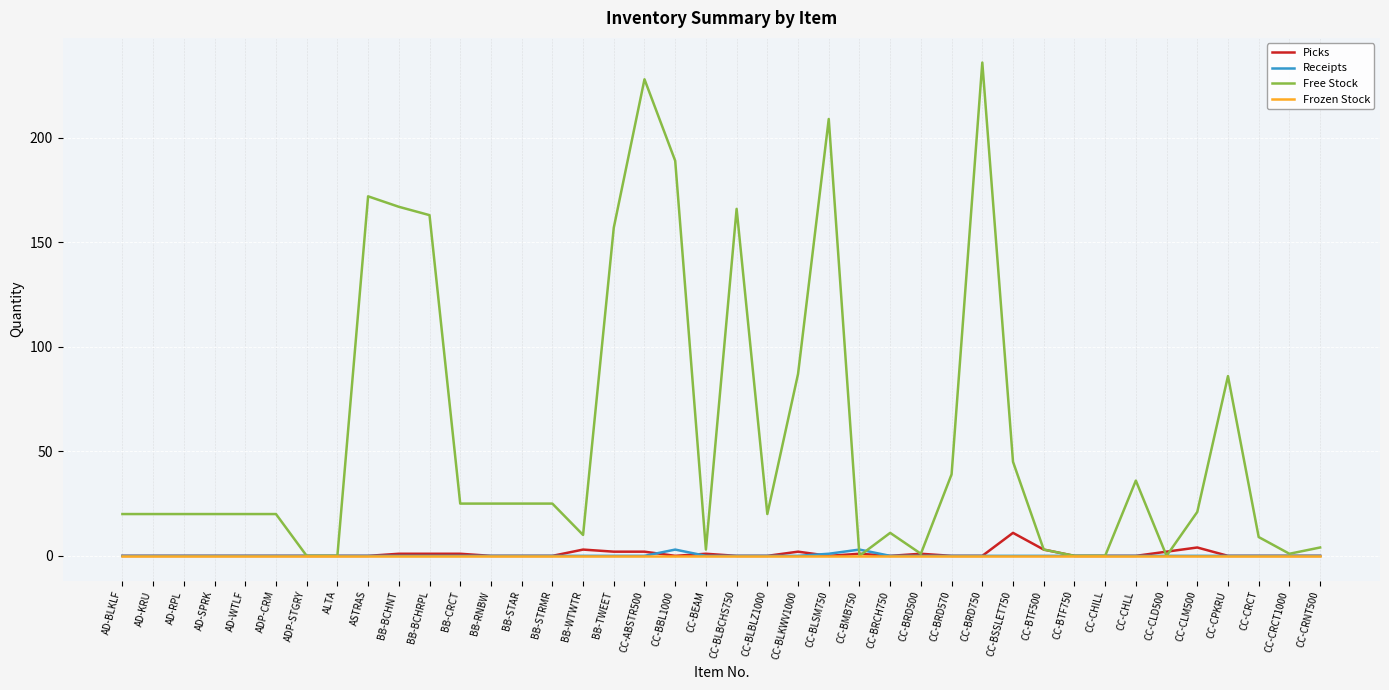

What position from the left is ADP-CRM?

6